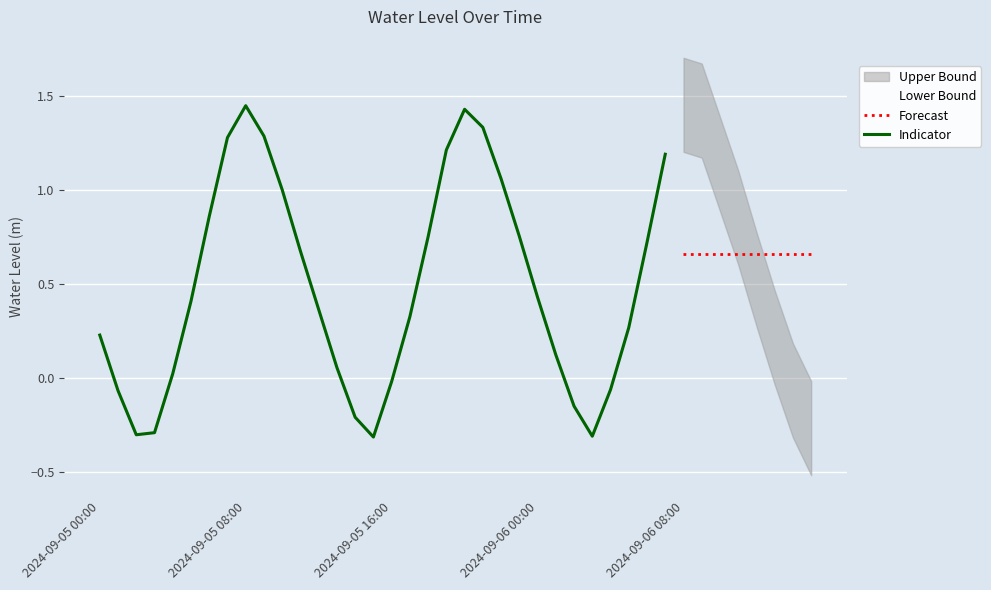

List the labels in order of value, smallest first.

2024-09-05 15:00, 2024-09-06 03:00, 2024-09-05 02:00, 2024-09-05 03:00, 2024-09-06 15:00, 2024-09-05 14:00, 2024-09-06 02:00, 2024-09-05 01:00, 2024-09-06 14:00, 2024-09-06 04:00, 2024-09-05 16:00, 2024-09-05 04:00, 2024-09-05 13:00, 2024-09-06 01:00, 2024-09-06 13:00, 2024-09-05 00:00, 2024-09-06 05:00, 2024-09-05 17:00, 2024-09-05 12:00, 2024-09-05 05:00, 2024-09-06 00:00, 2024-09-06 12:00, 2024-09-05 11:00, 2024-09-06 06:00, 2024-09-05 18:00, 2024-09-05 23:00, 2024-09-06 11:00, 2024-09-05 06:00, 2024-09-05 10:00, 2024-09-05 22:00, 2024-09-06 10:00, 2024-09-06 07:00, 2024-09-05 19:00, 2024-09-05 07:00, 2024-09-05 09:00, 2024-09-05 21:00, 2024-09-06 09:00, 2024-09-05 20:00, 2024-09-05 08:00, 2024-09-06 08:00